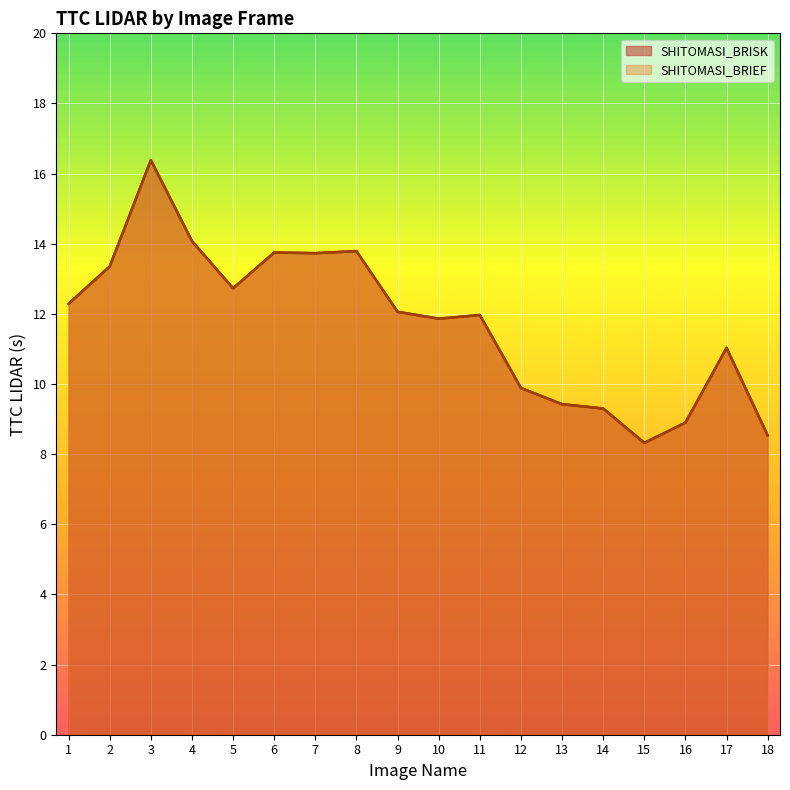

What is the lowest value of the SHITOMASI_BRISK series?

8.3